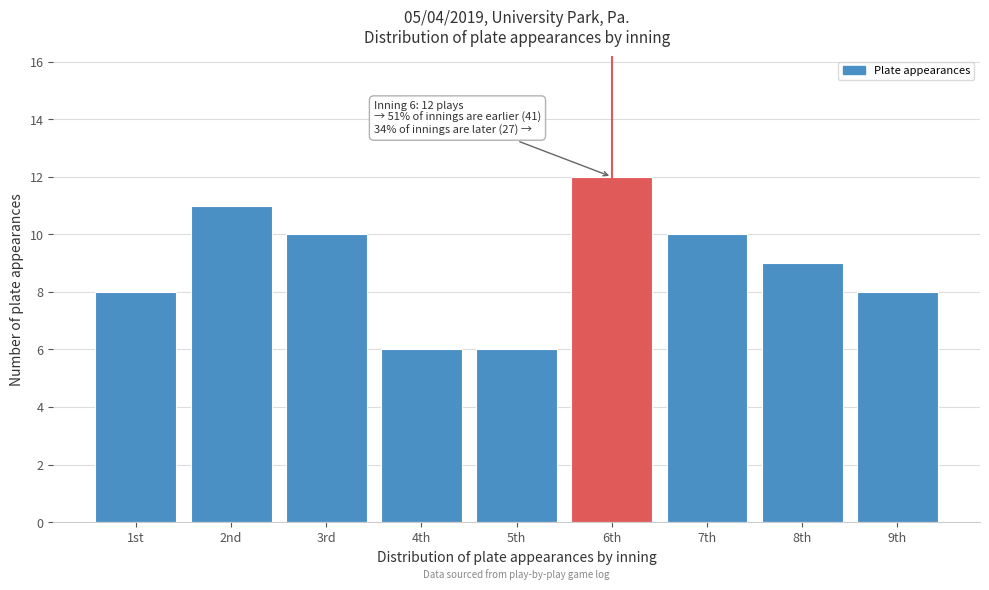

Reading left to right, what are all the values shown in this chart?

1st=8	2nd=11	3rd=10	4th=6	5th=6	6th=12	7th=10	8th=9	9th=8